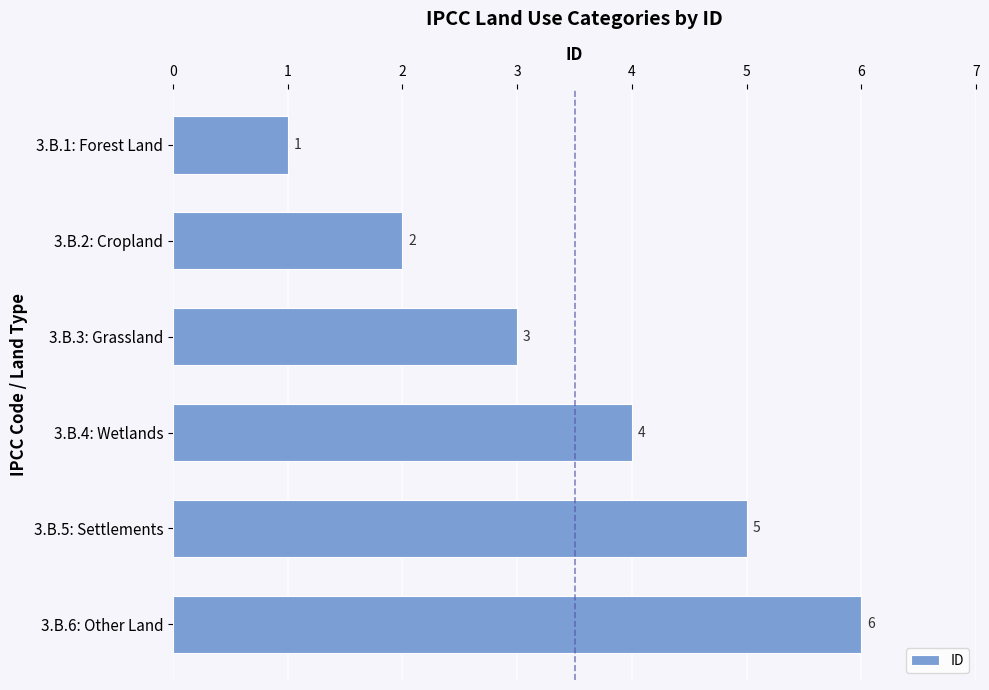

How many values are below 4?

3